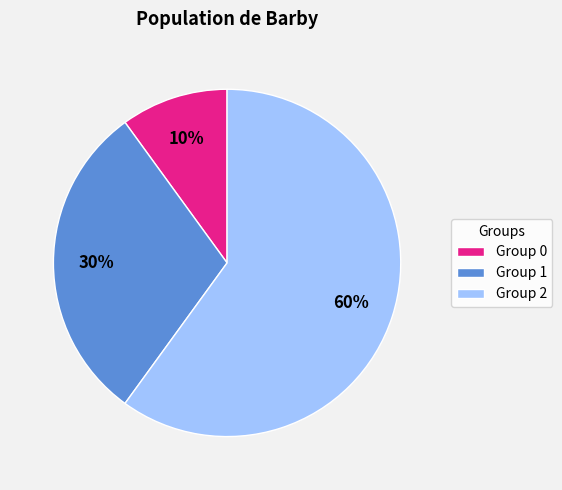

Which slice is the smallest?

Group 0